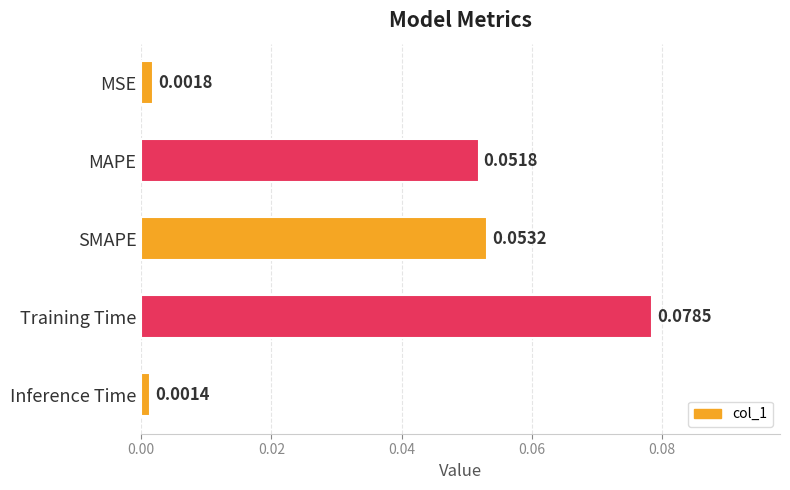

Between SMAPE and Training Time, which is larger?

Training Time